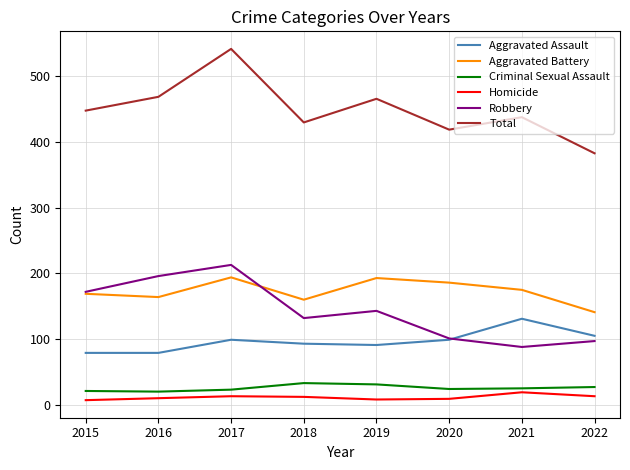

Is the value of Robbery at 2020 greater than the value of Criminal Sexual Assault at 2015?

Yes